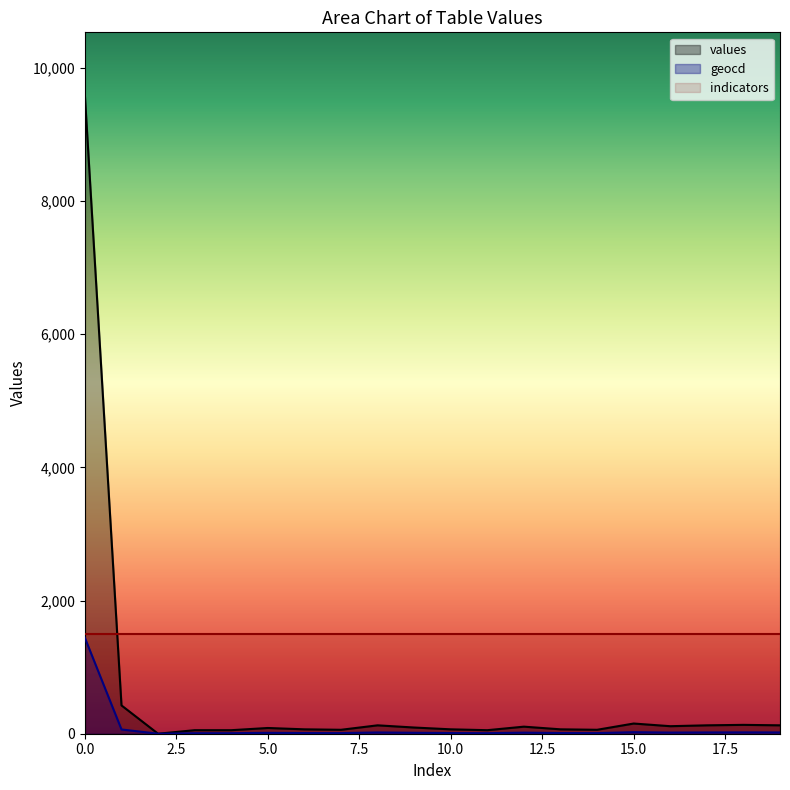

At which label is geocd closest to 719?

1